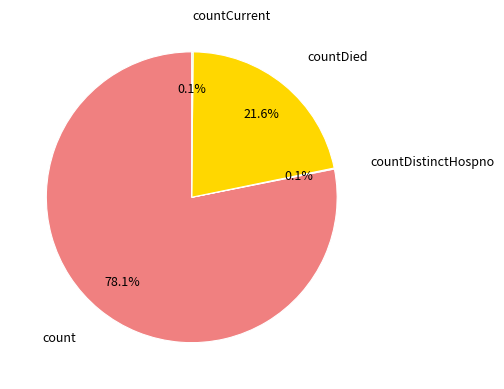

Is there a majority slice in this chart?

Yes